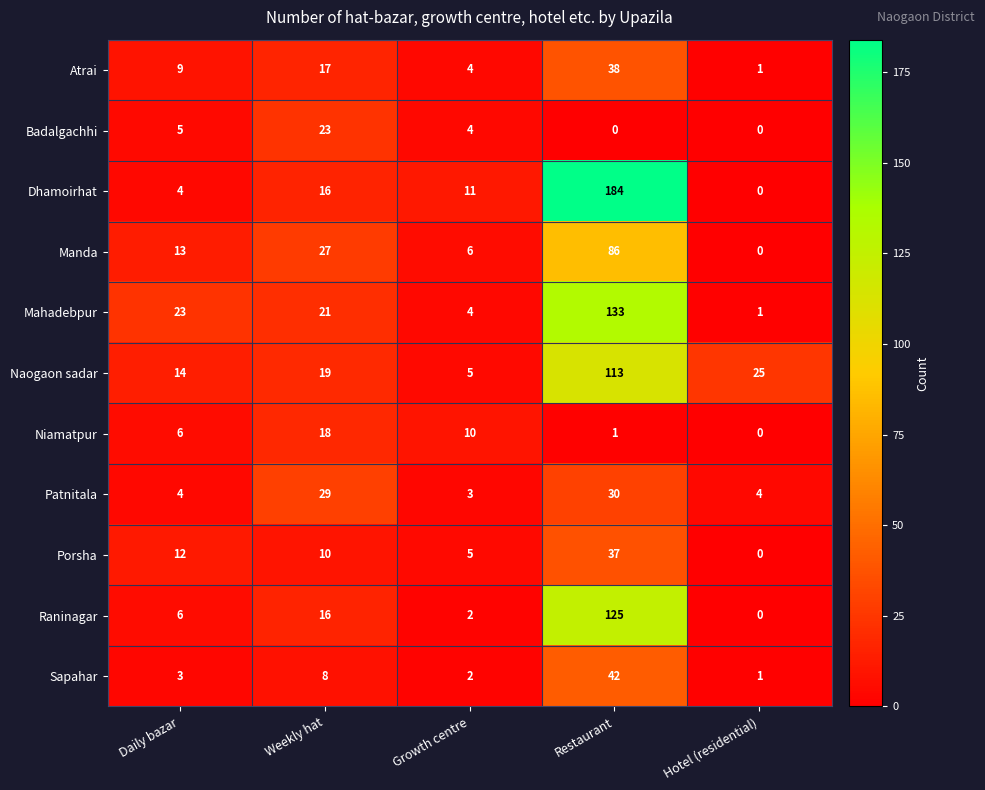

What is the sum of the Naogaon sadar values at Hotel (residential) and Growth centre?

30